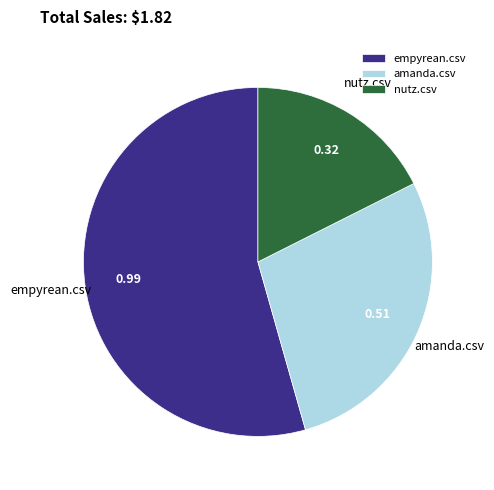

Does amanda.csv represent more than half of the total?

No